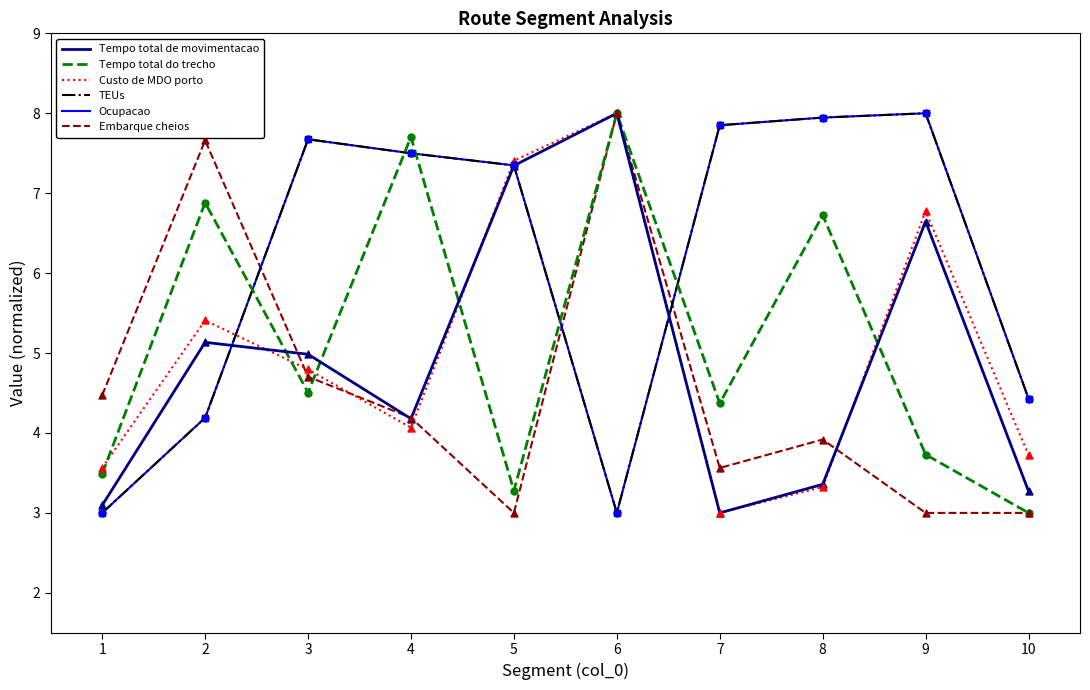

At how many categories does at least one series exceed 4?

10